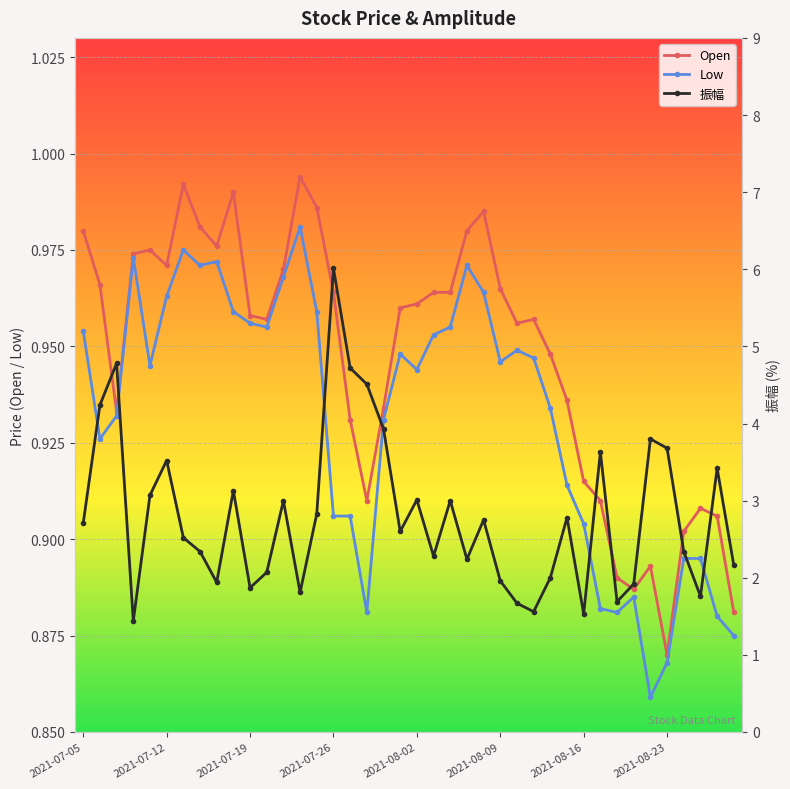

Which series has the largest total across all categories?

振幅